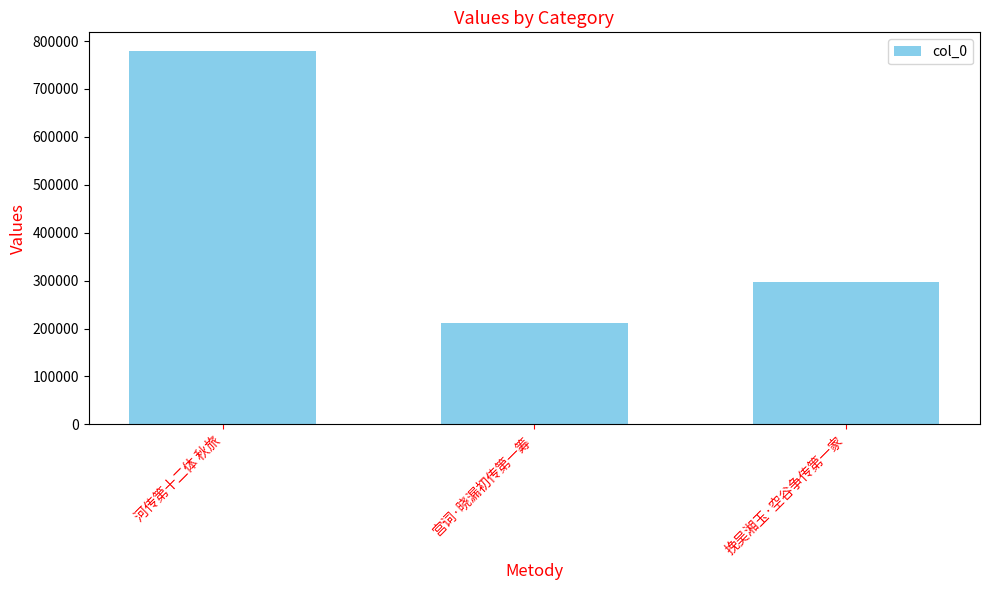

What is the label of the 3rd bar from the left?

挽吴湘玉·空谷争传第一家